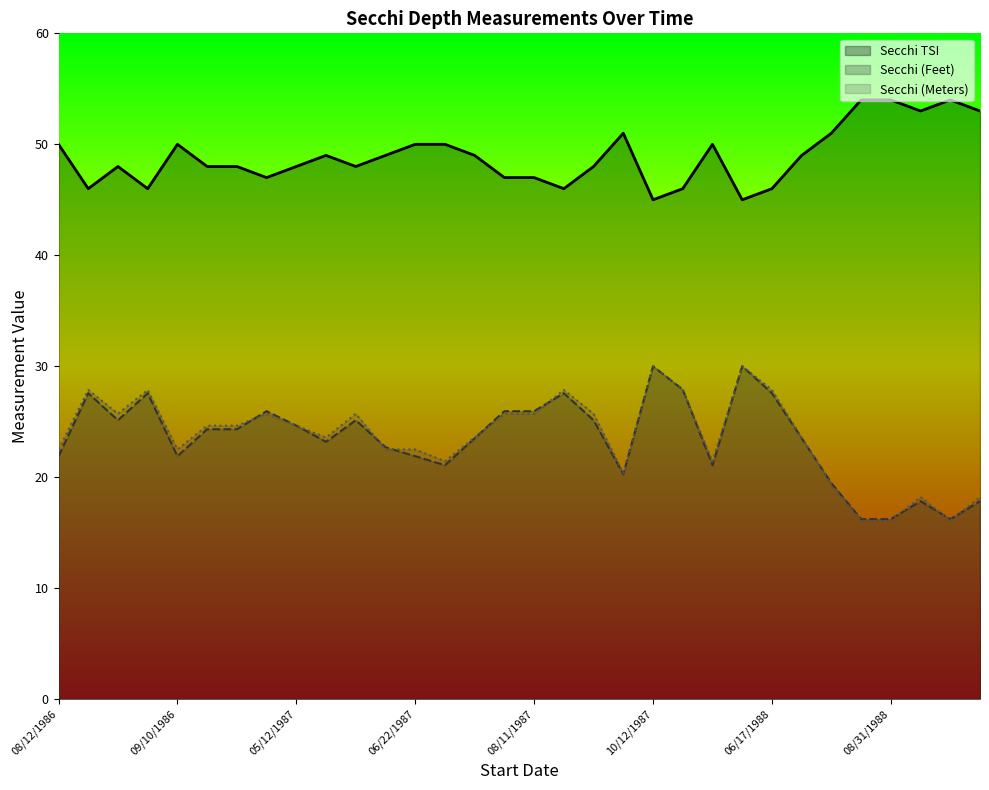

What is the total value across all series at 07/01/1988?

96.1